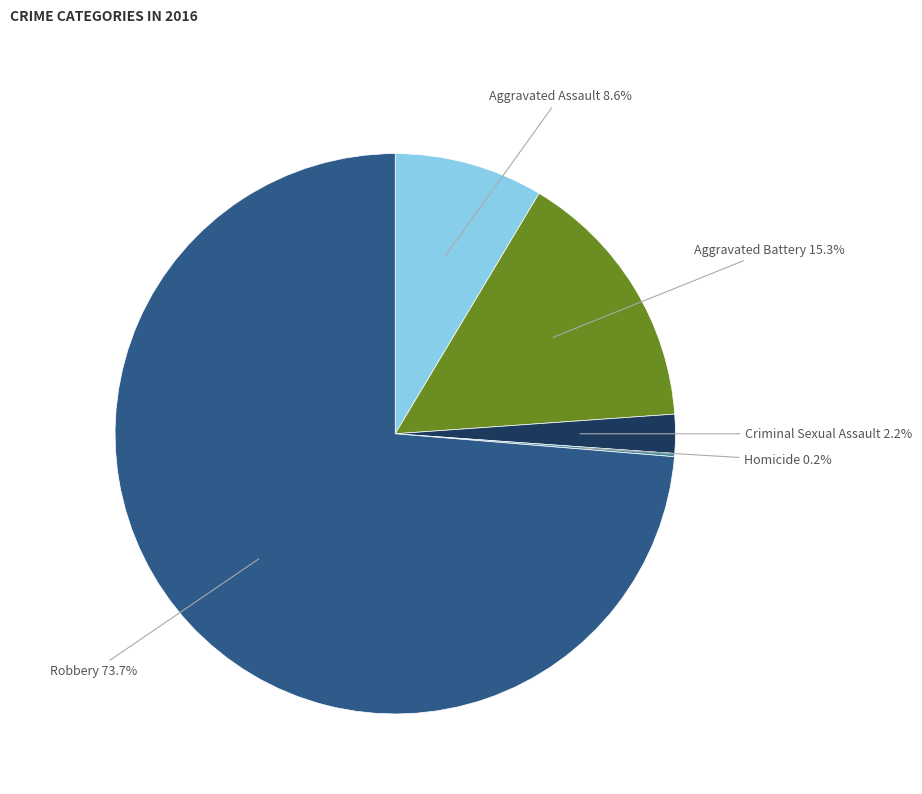

The Aggravated Battery slice represents 15% of the pie. True or false?

True